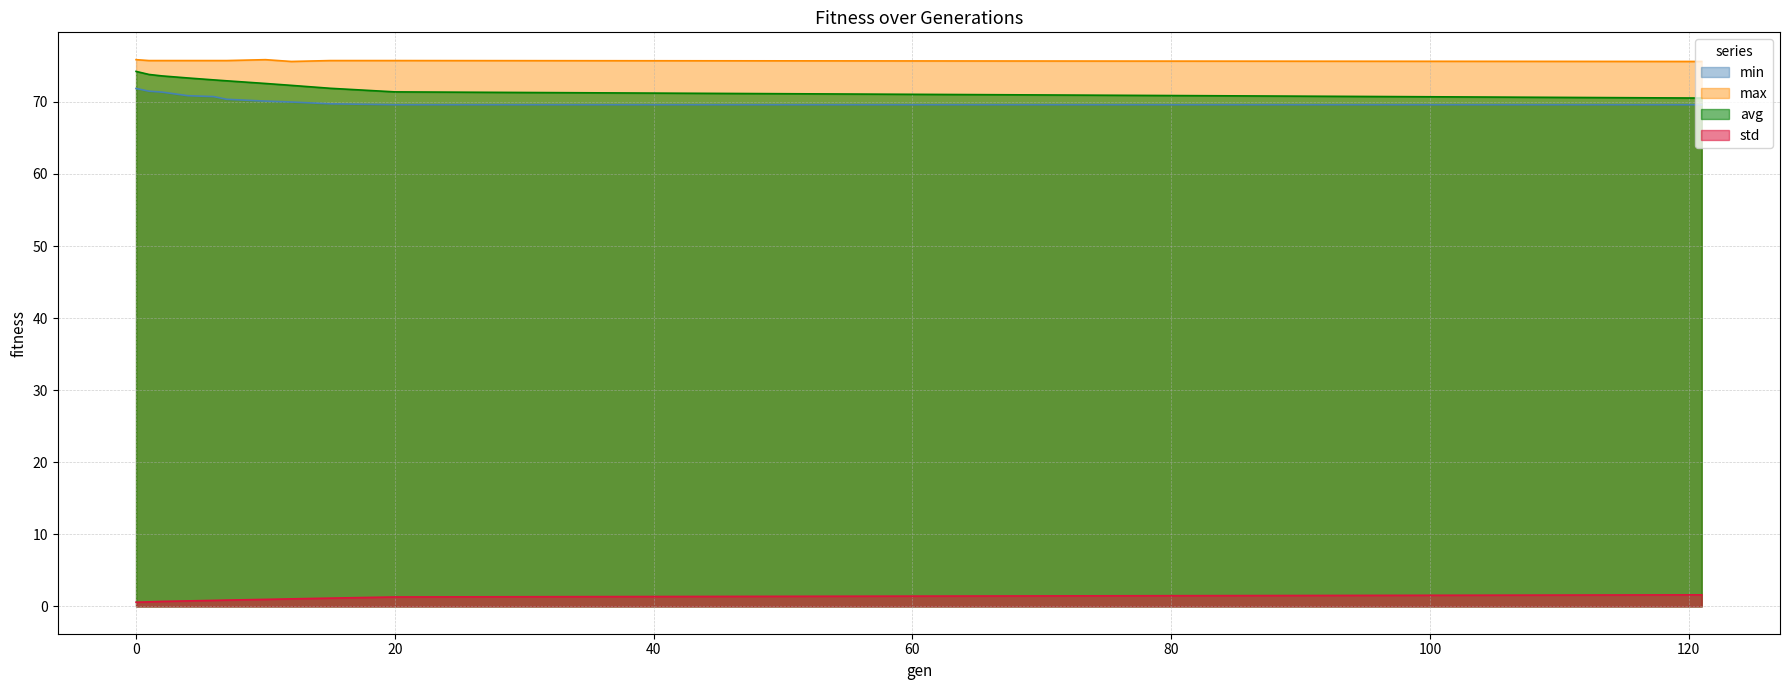

Which series has the largest total across all categories?

max